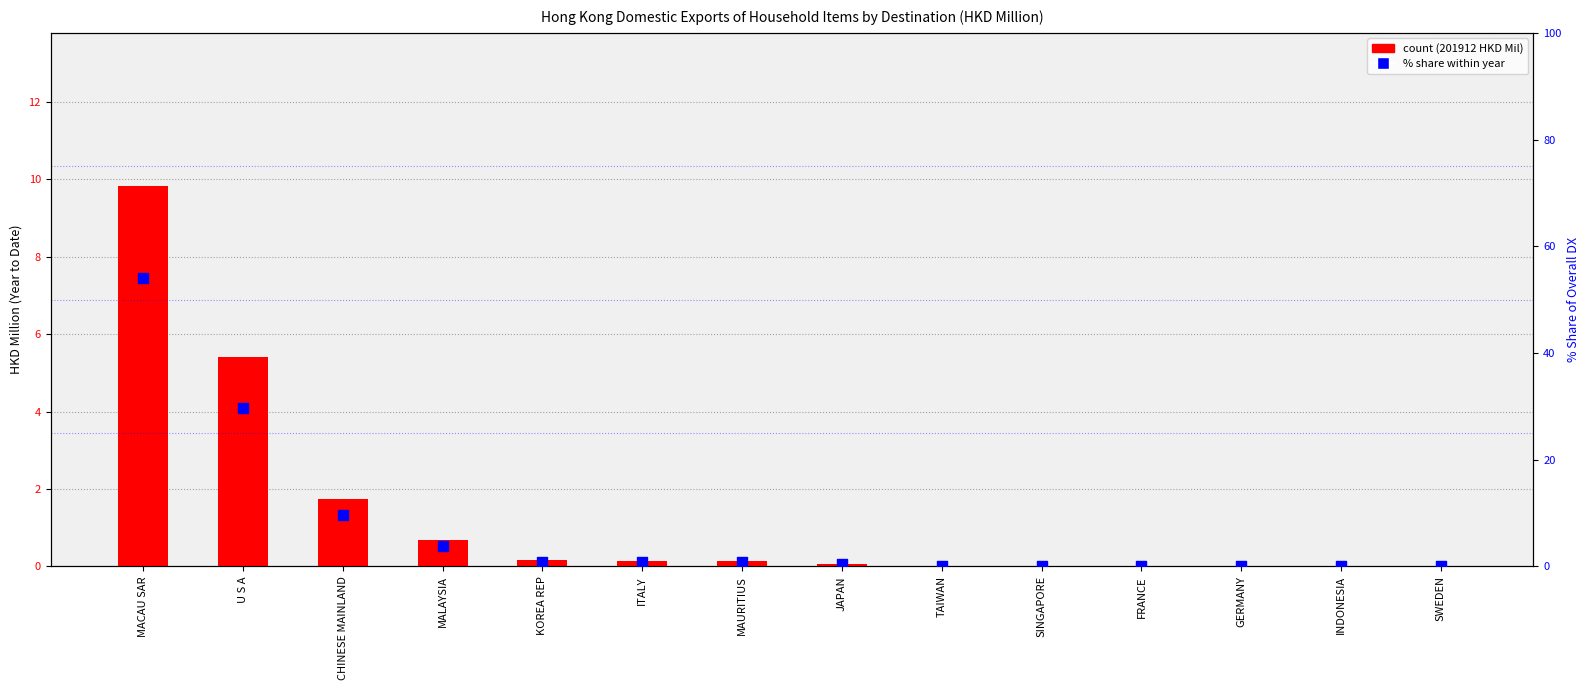

Which series reaches the minimum Y coordinate?

count